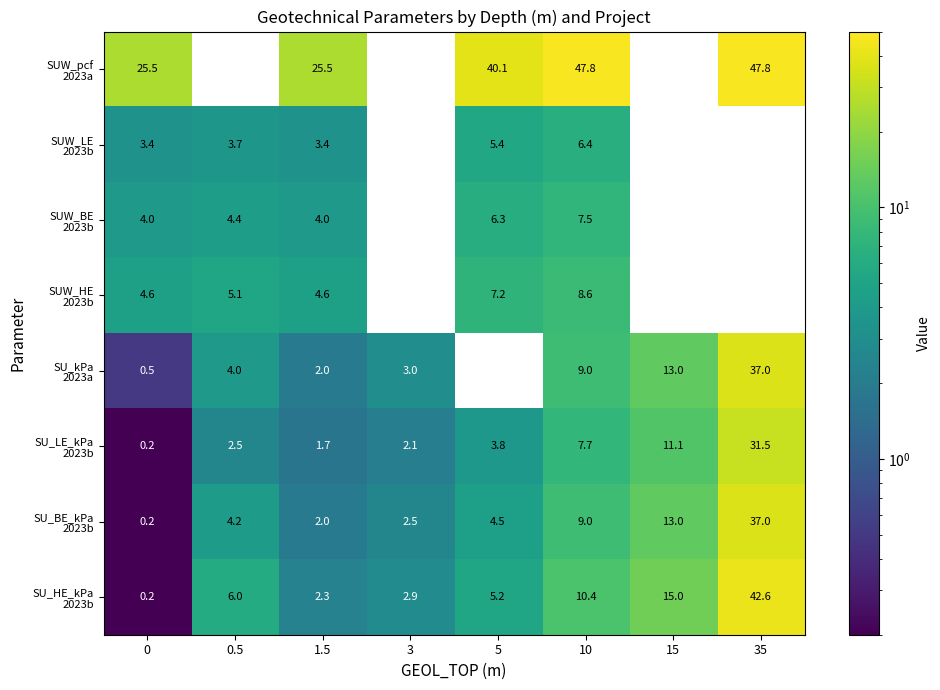

What is the spread (max minus min) of values at 10?

41.4